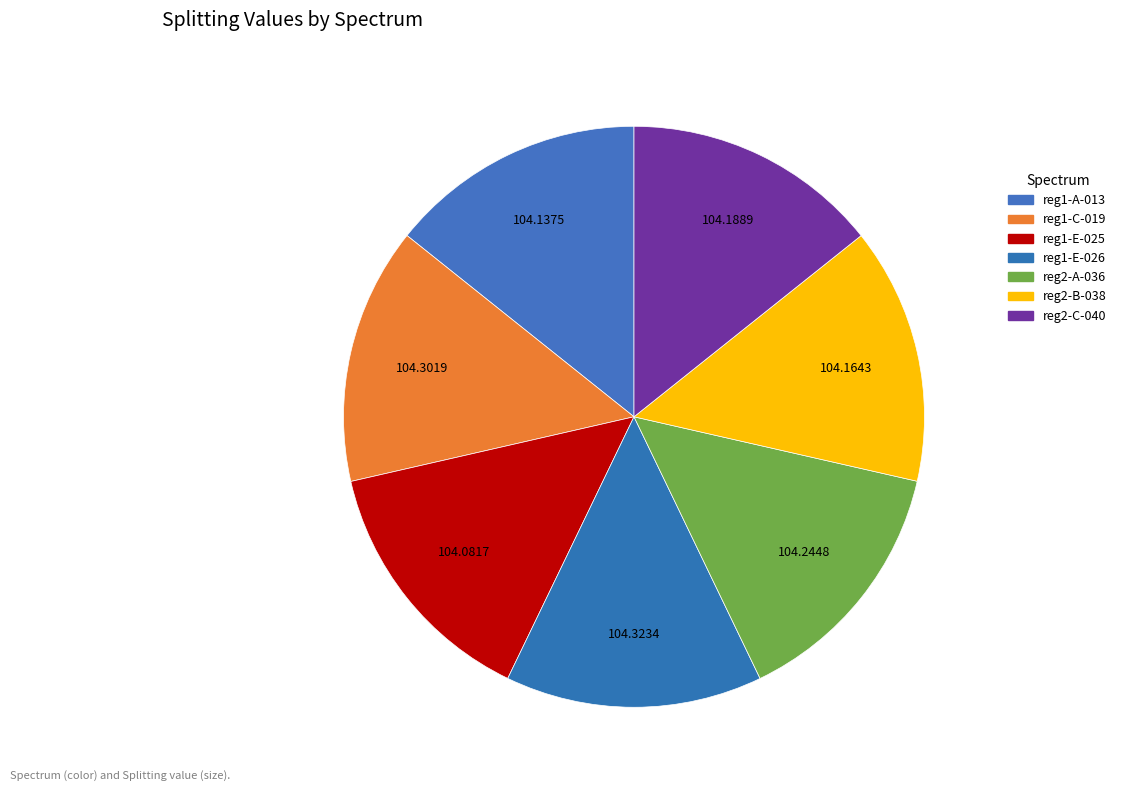

To the nearest percent, what portion does reg1-A-013 represent?

14%